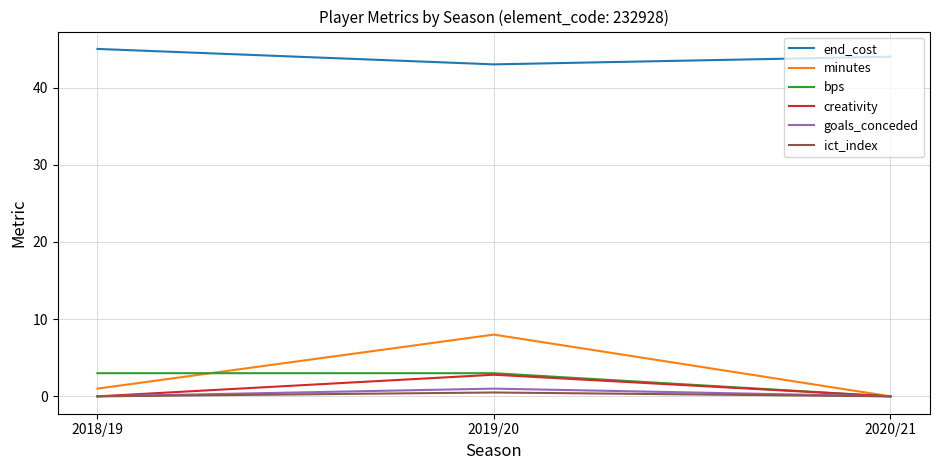

What is the difference between the ict_index values at 2018/19 and 2019/20?

0.5